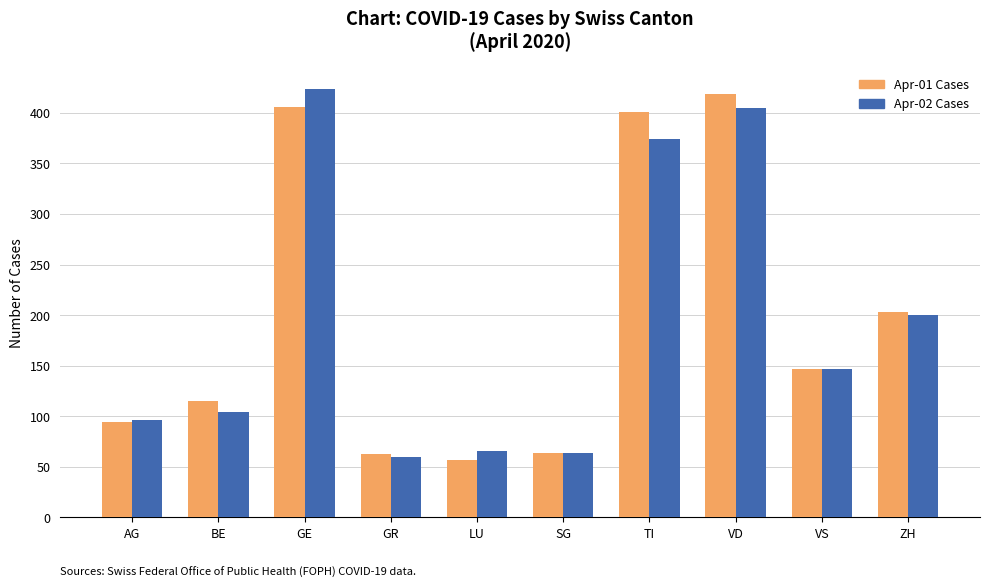

What is the total value across all series at SG?

128